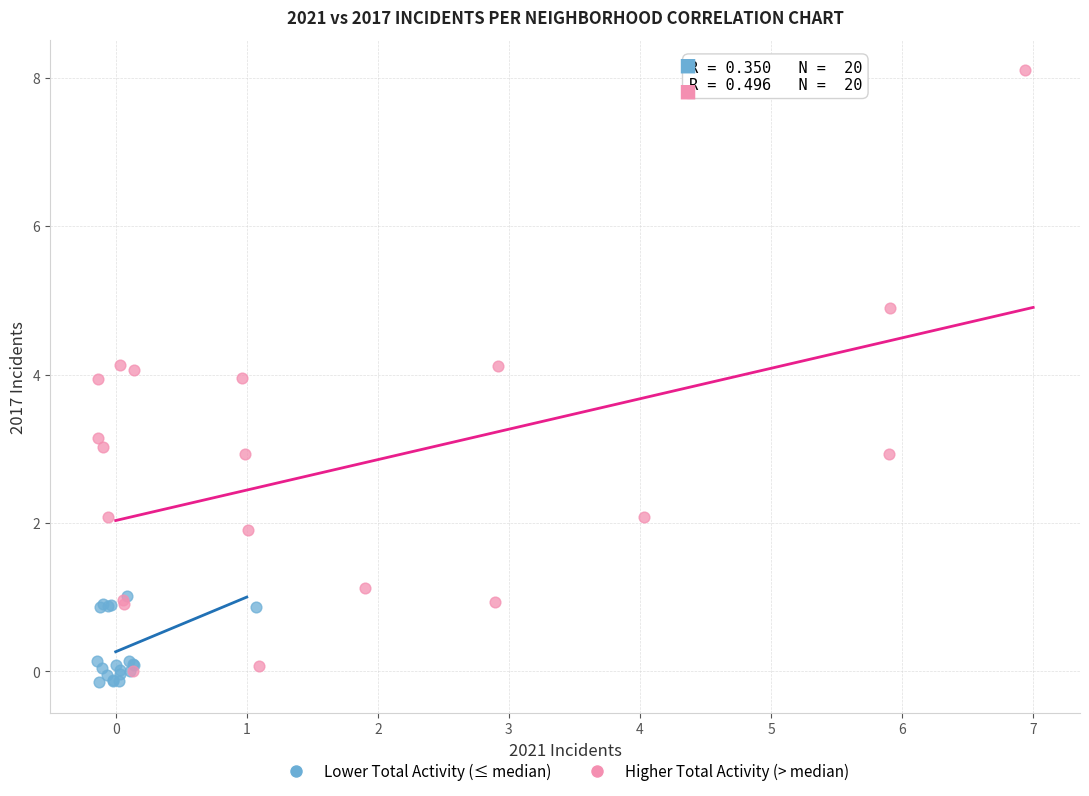

Which series has the widest spread of Y values?

Higher Total Activity (> median)